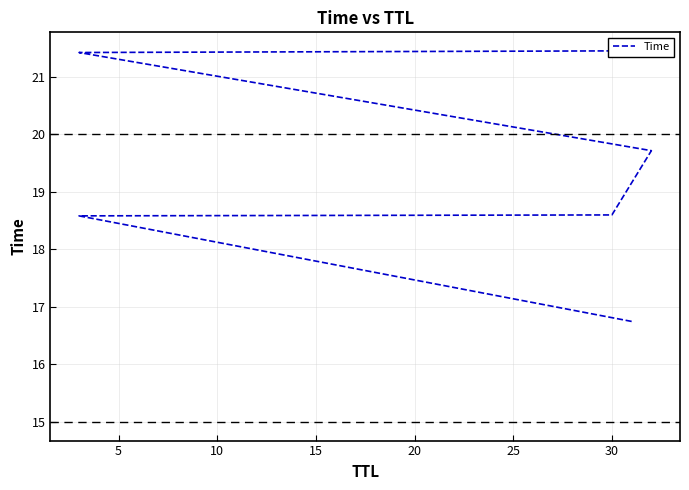

Does the chart have visible grid lines?

Yes